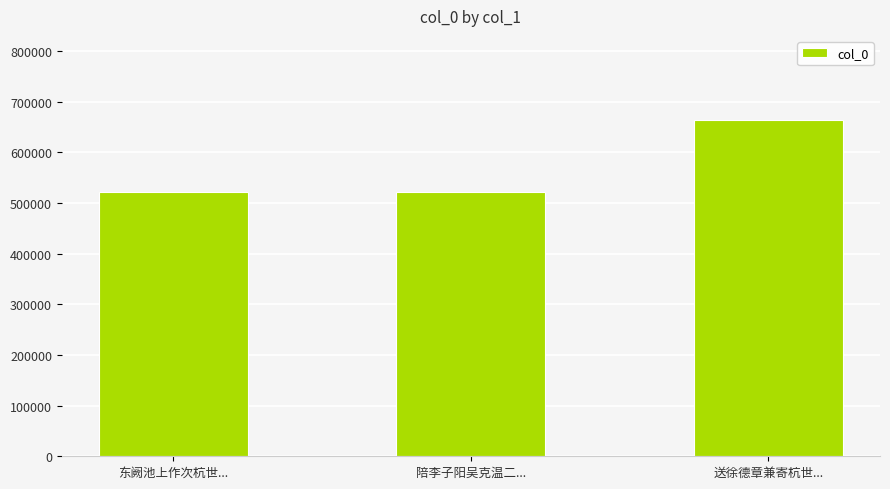

What is the label of the 2nd bar from the right?

陪李子阳吴克温二...